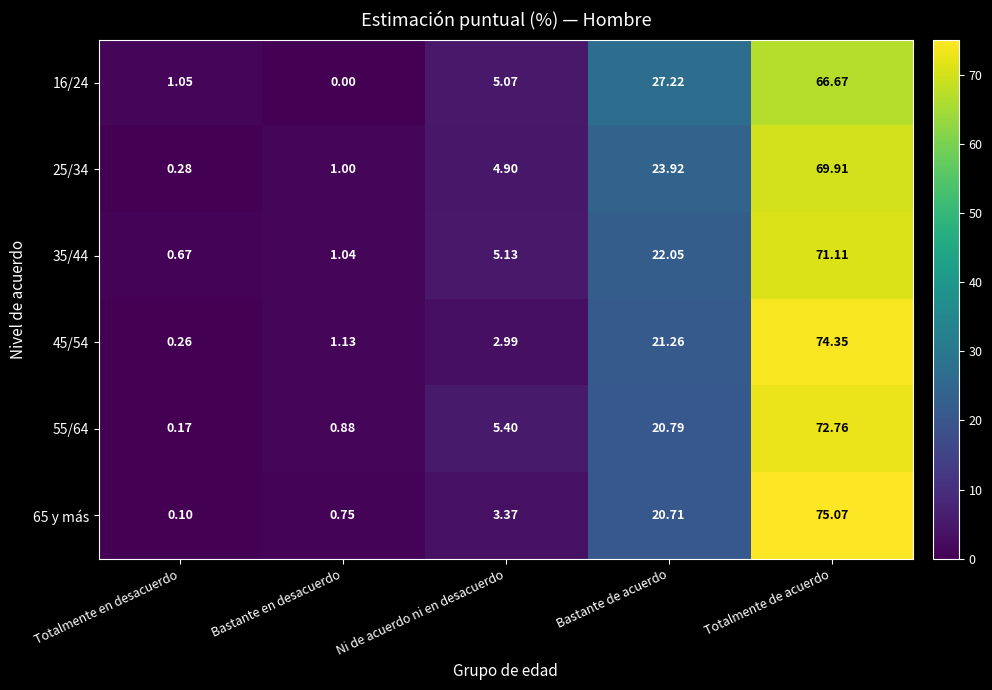

List the labels in order of 16/24 value, largest first.

Totalmente de acuerdo, Bastante de acuerdo, Ni de acuerdo ni en desacuerdo, Totalmente en desacuerdo, Bastante en desacuerdo